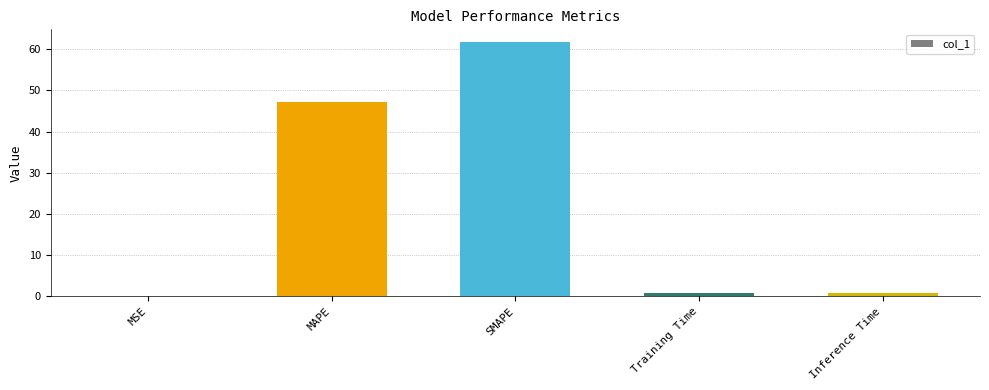

Between Training Time and MAPE, which is larger?

MAPE